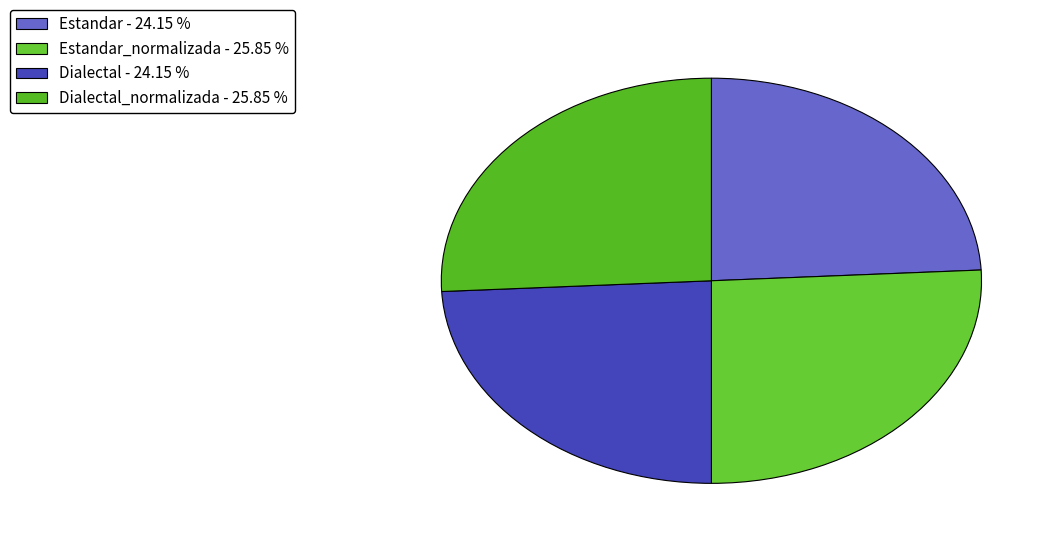

How many segments does this pie chart have?

4